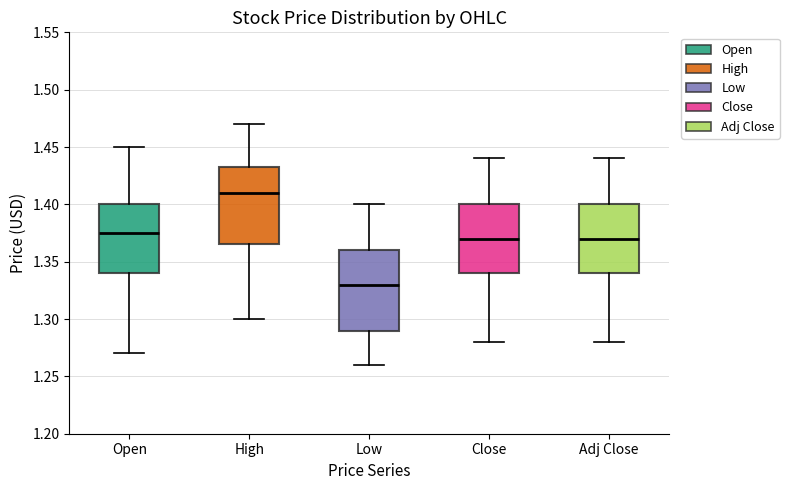

Reading left to right, read every box against the y-axis: the position of its median line, the range the box covers, and the ends of its whiskers. The values are not printed on the chart, so give them approximately, as read against the axis.

Open: median 1.375, box 1.340 to 1.400, whiskers 1.270 to 1.450
High: median 1.410, box 1.365 to 1.435, whiskers 1.300 to 1.470
Low: median 1.330, box 1.290 to 1.360, whiskers 1.260 to 1.400
Close: median 1.370, box 1.340 to 1.400, whiskers 1.280 to 1.440
Adj Close: median 1.370, box 1.340 to 1.400, whiskers 1.280 to 1.440